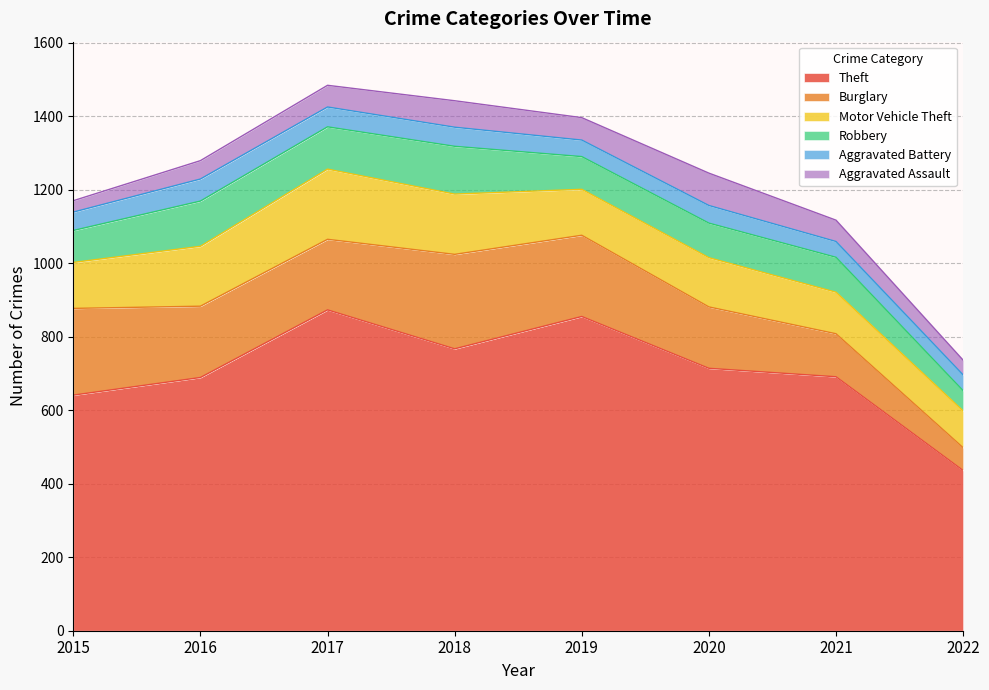

What is the total value across all series at 2022?

736